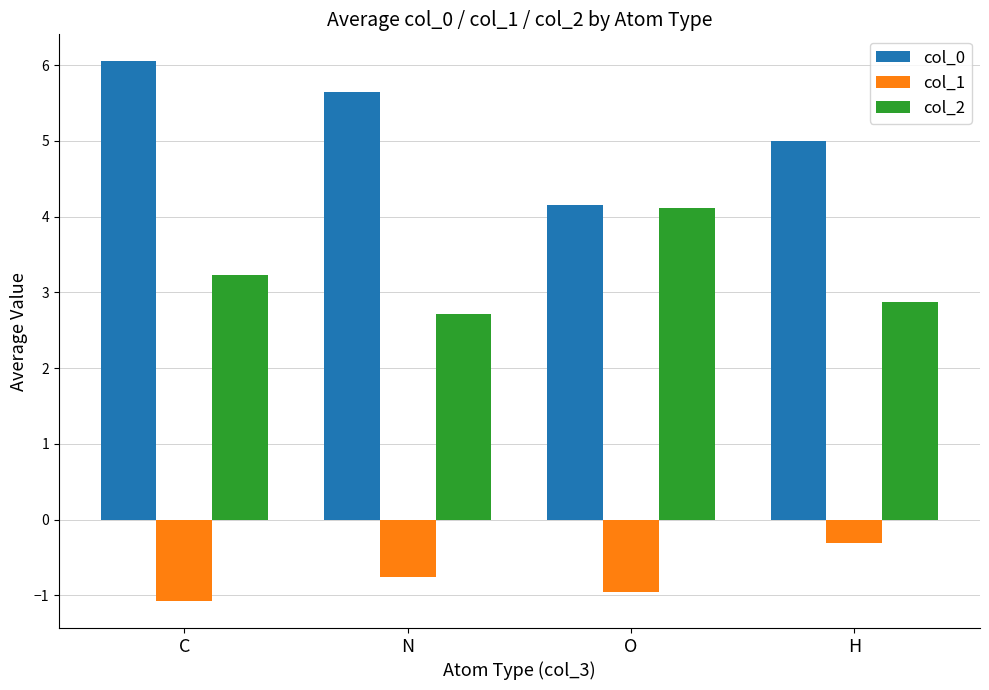

What is the difference between the second highest and second lowest values in the col_1 series?

0.2